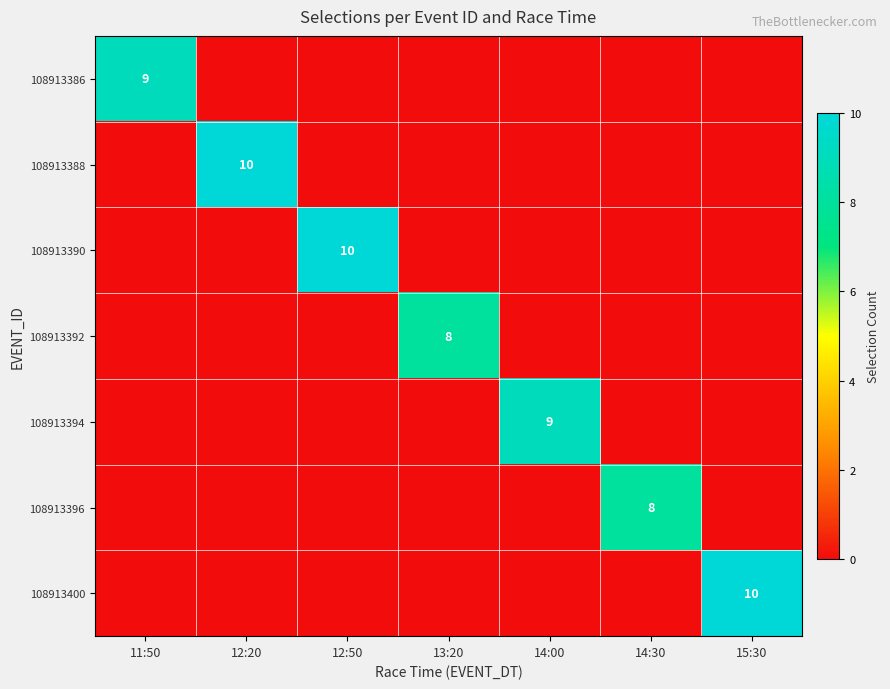

True or false: 108913386 has a value of 3 at 11:50.

False